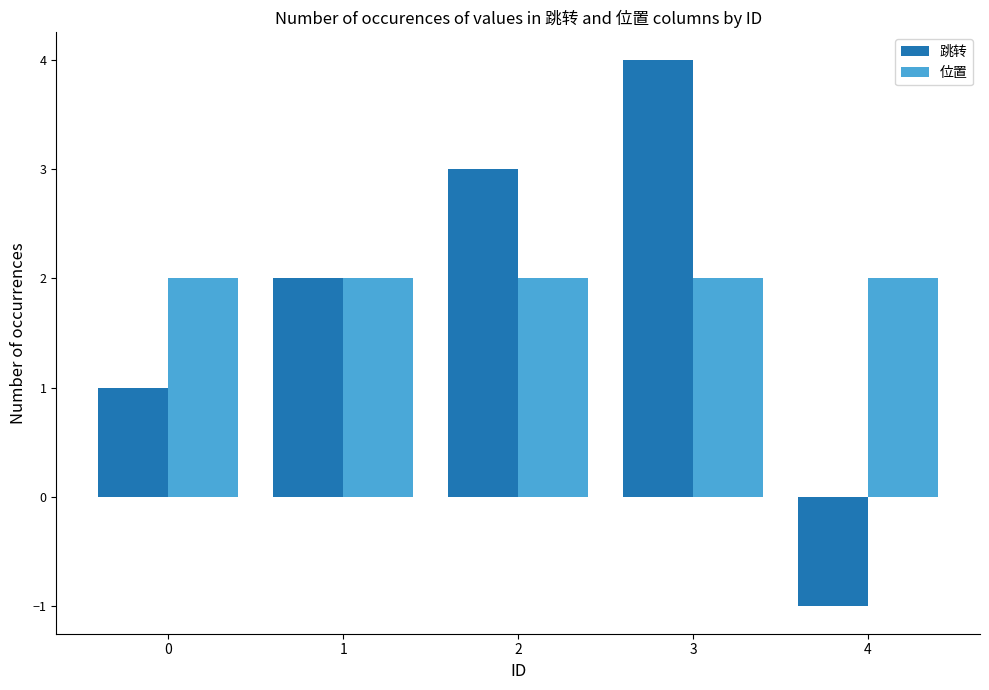

Is the value of 位置 at 3 greater than the value of 跳转 at 0?

Yes